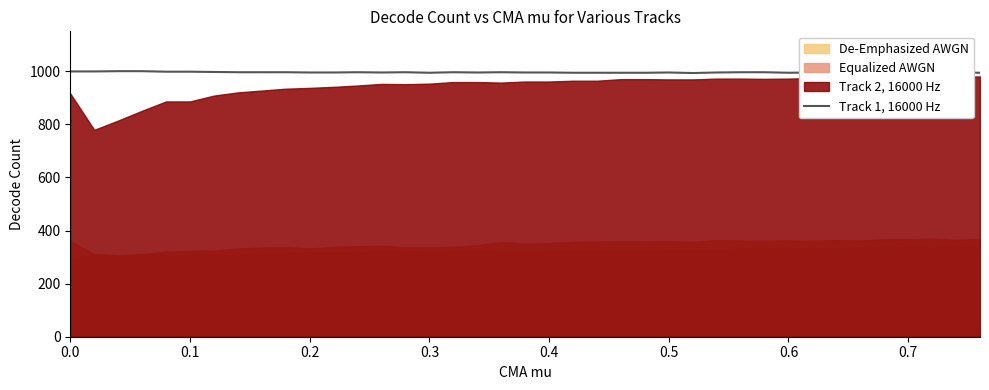

What is the value of the 4th point from the left?

1000